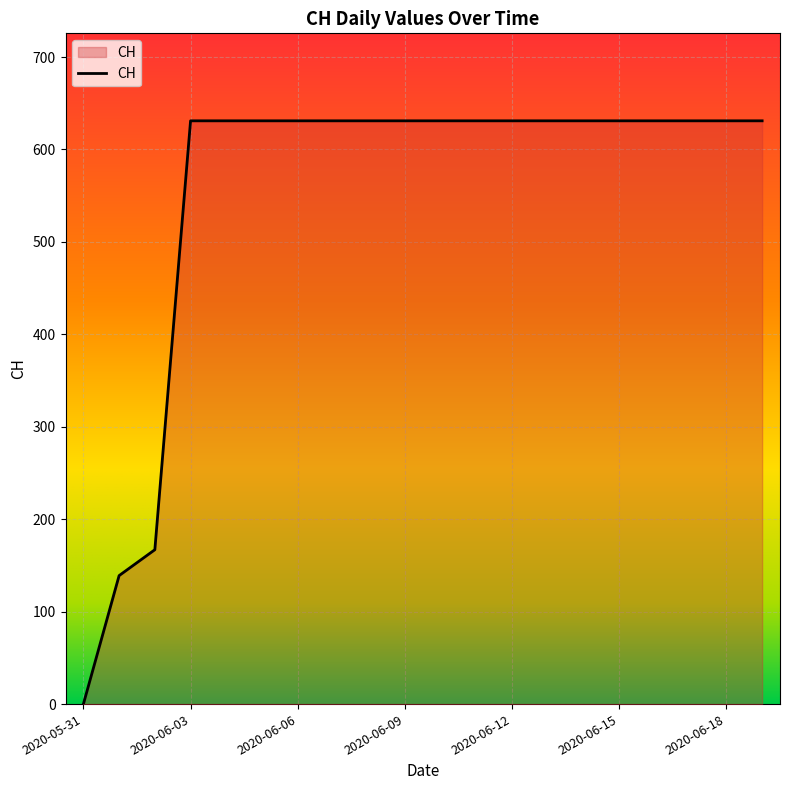

What is the maximum value shown in the chart?

631